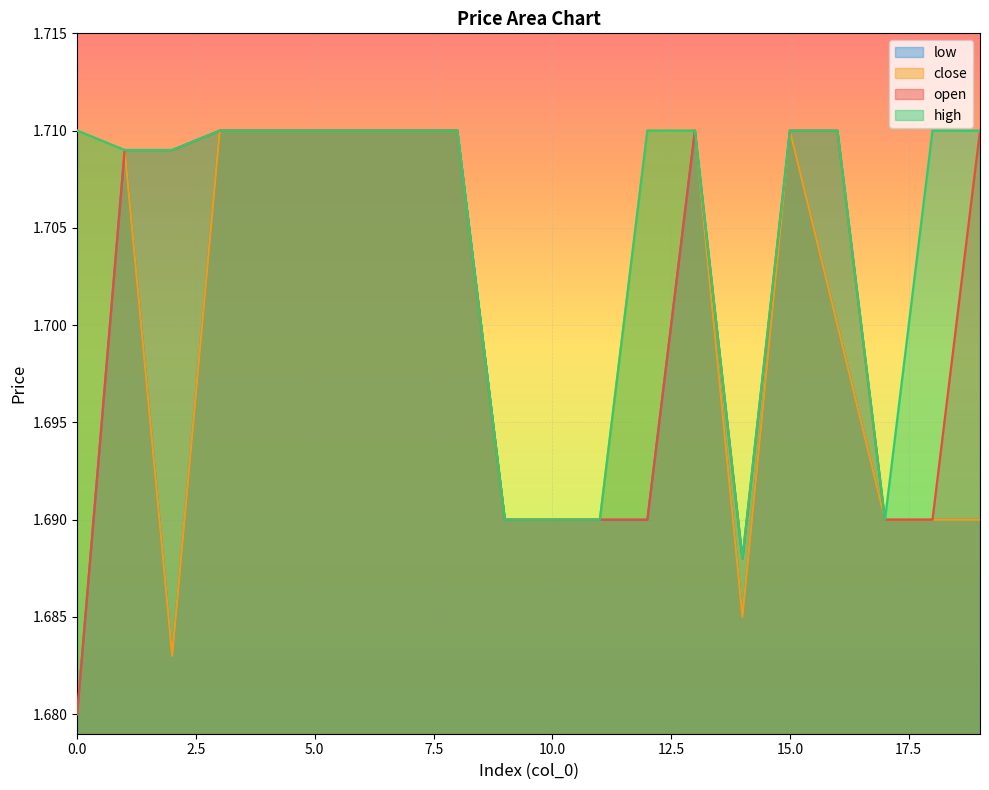

Reading left to right, what are all the values shown in this chart?

open: 0=1.7	1=1.7	2=1.7	3=1.7	4=1.7	5=1.7	6=1.7	7=1.7	8=1.7	9=1.7	10=1.7	11=1.7	12=1.7	13=1.7	14=1.7	15=1.7	16=1.7	17=1.7	18=1.7	19=1.7
close: 0=1.7	1=1.7	2=1.7	3=1.7	4=1.7	5=1.7	6=1.7	7=1.7	8=1.7	9=1.7	10=1.7	11=1.7	12=1.7	13=1.7	14=1.7	15=1.7	16=1.7	17=1.7	18=1.7	19=1.7
high: 0=1.7	1=1.7	2=1.7	3=1.7	4=1.7	5=1.7	6=1.7	7=1.7	8=1.7	9=1.7	10=1.7	11=1.7	12=1.7	13=1.7	14=1.7	15=1.7	16=1.7	17=1.7	18=1.7	19=1.7
low: 0=1.7	1=1.7	2=1.7	3=1.7	4=1.7	5=1.7	6=1.7	7=1.7	8=1.7	9=1.7	10=1.7	11=1.7	12=1.7	13=1.7	14=1.7	15=1.7	16=1.7	17=1.7	18=1.7	19=1.7